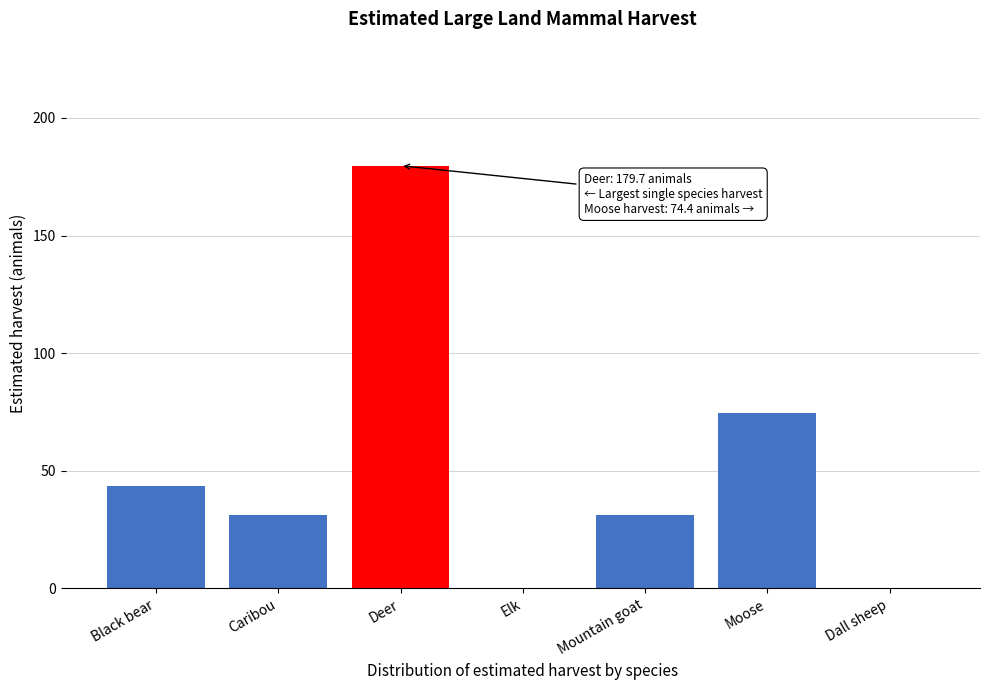

Reading left to right, transcribe all the data shown in this chart.

Black bear=43.4	Caribou=31.0	Deer=179.7	Elk=0.0	Mountain goat=31.0	Moose=74.4	Dall sheep=0.0